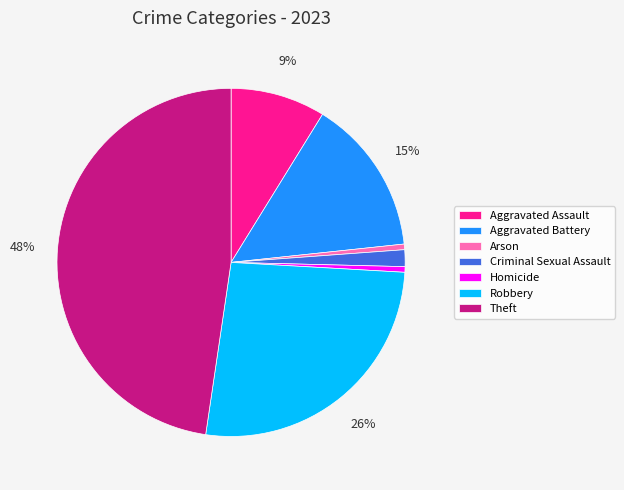

Is the sum of Aggravated Assault and Aggravated Battery greater than half?

No